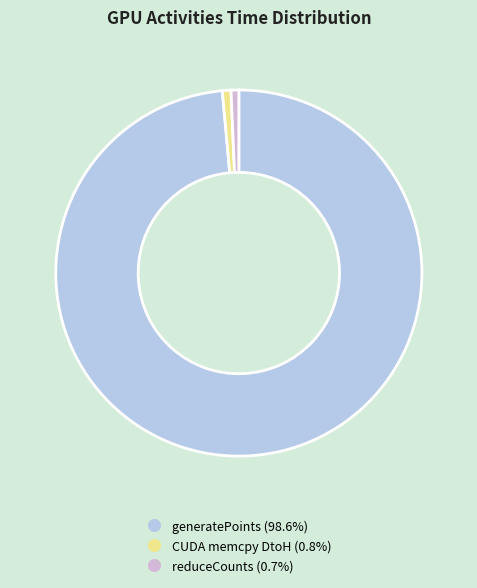

The reduceCounts slice represents 1% of the pie. True or false?

True